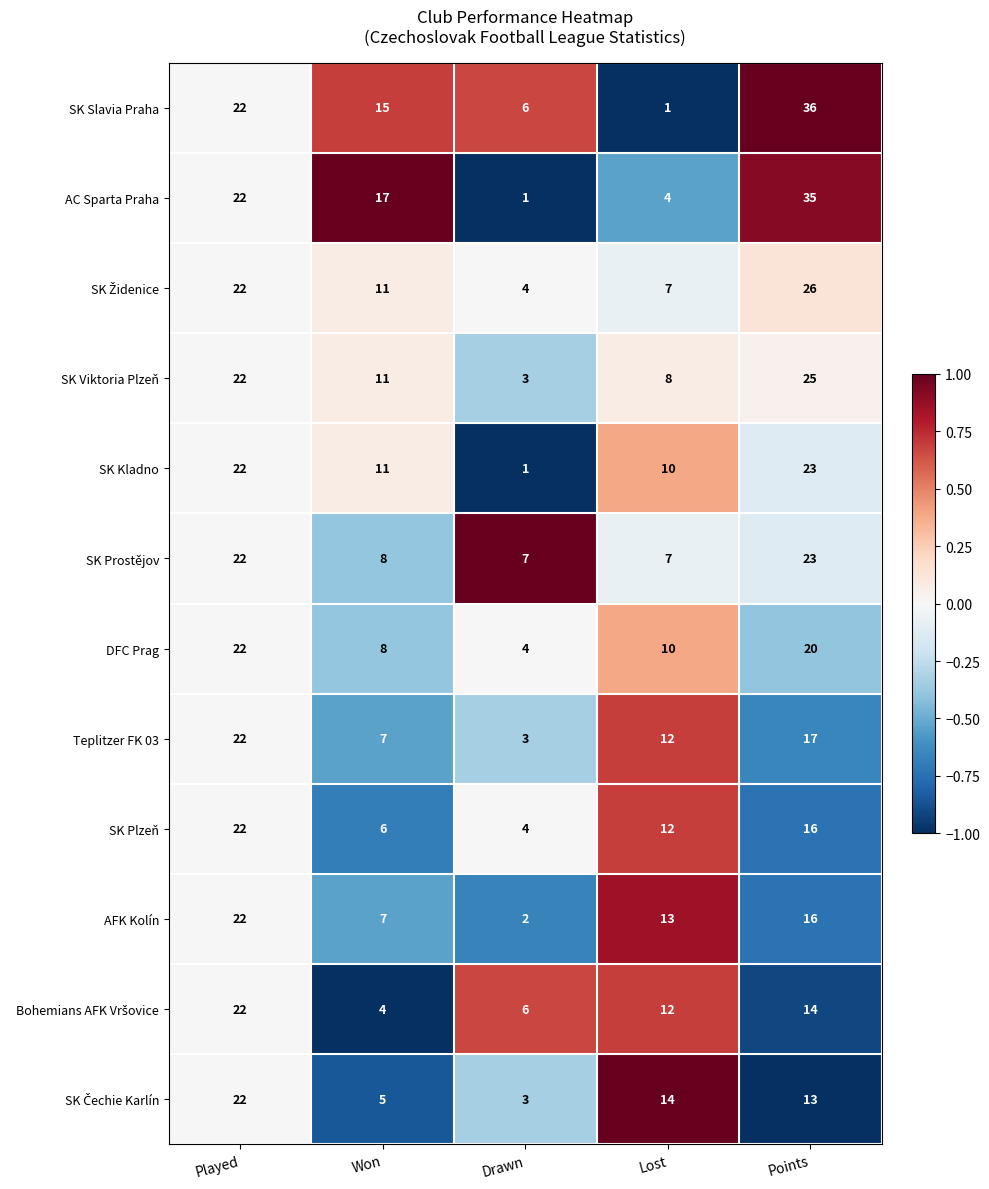

Which series has the largest total across all categories?

SK Slavia Praha